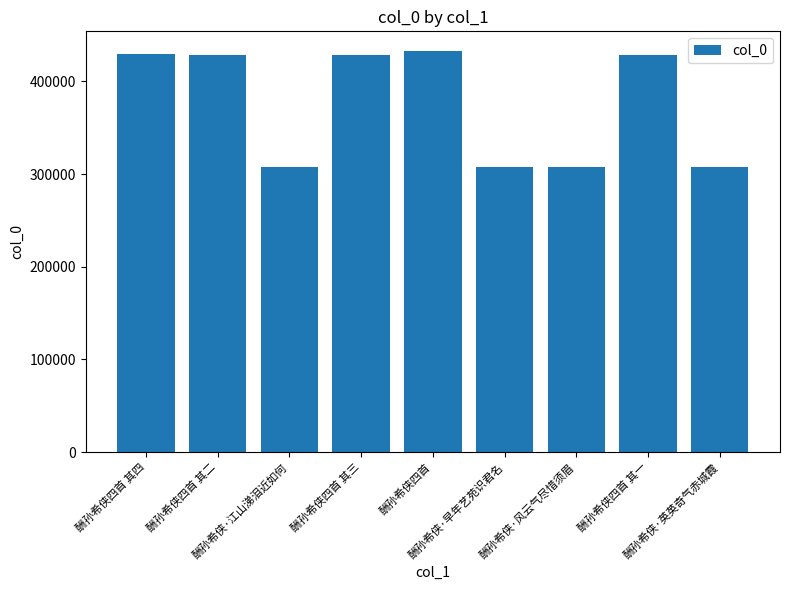

What is the greatest value displayed?

432347